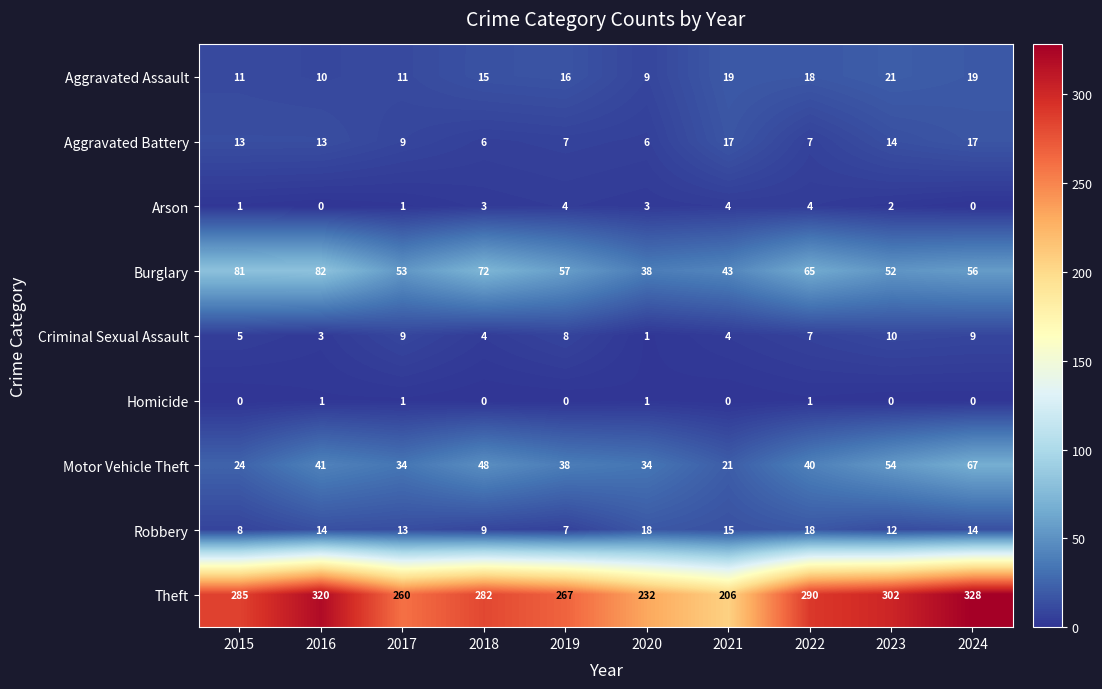

How many data points in Robbery are less than 14?

5